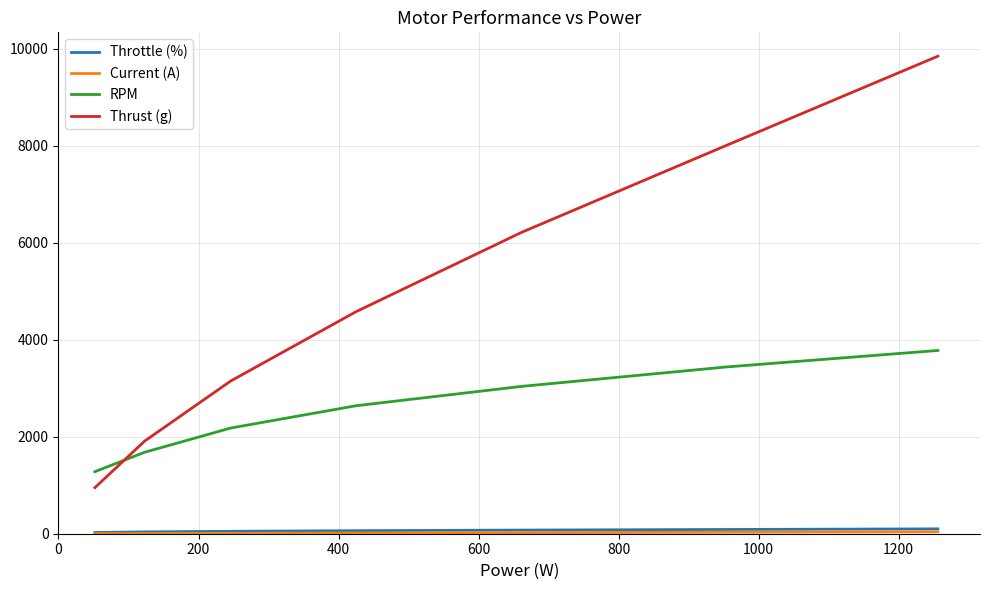

Which series has the largest total across all categories?

Thrust (g)